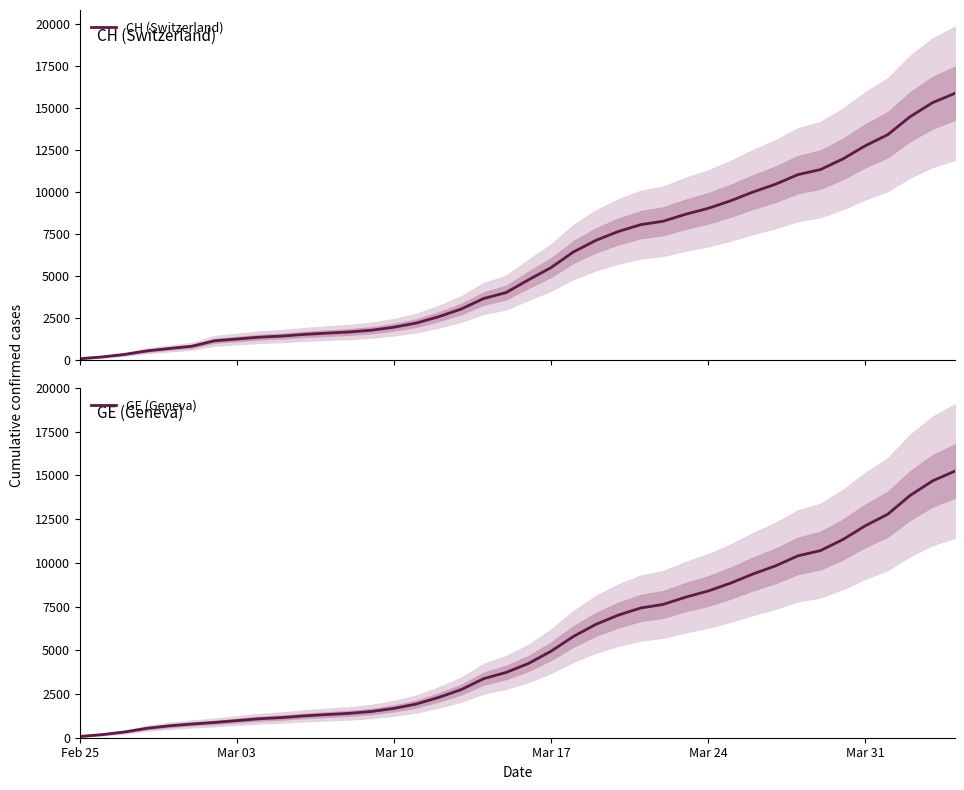

True or false: GE (Geneva) has more than 2 interior local peaks.

False